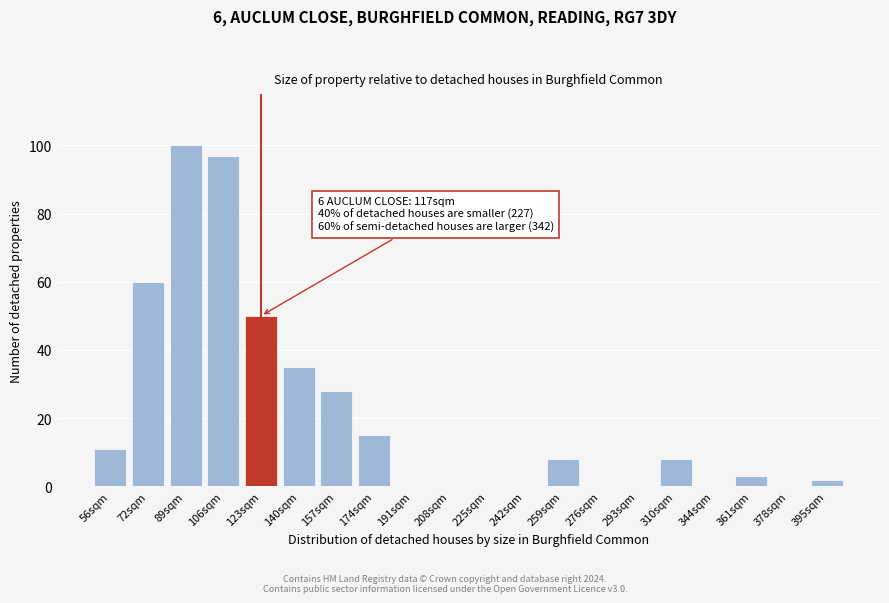

Reading left to right, transcribe all the data shown in this chart.

56sqm=11	72sqm=60	89sqm=100	106sqm=97	123sqm=50	140sqm=35	157sqm=28	174sqm=15	191sqm=0	208sqm=0	225sqm=0	242sqm=0	259sqm=8	276sqm=0	293sqm=0	310sqm=8	344sqm=0	361sqm=3	378sqm=0	395sqm=2